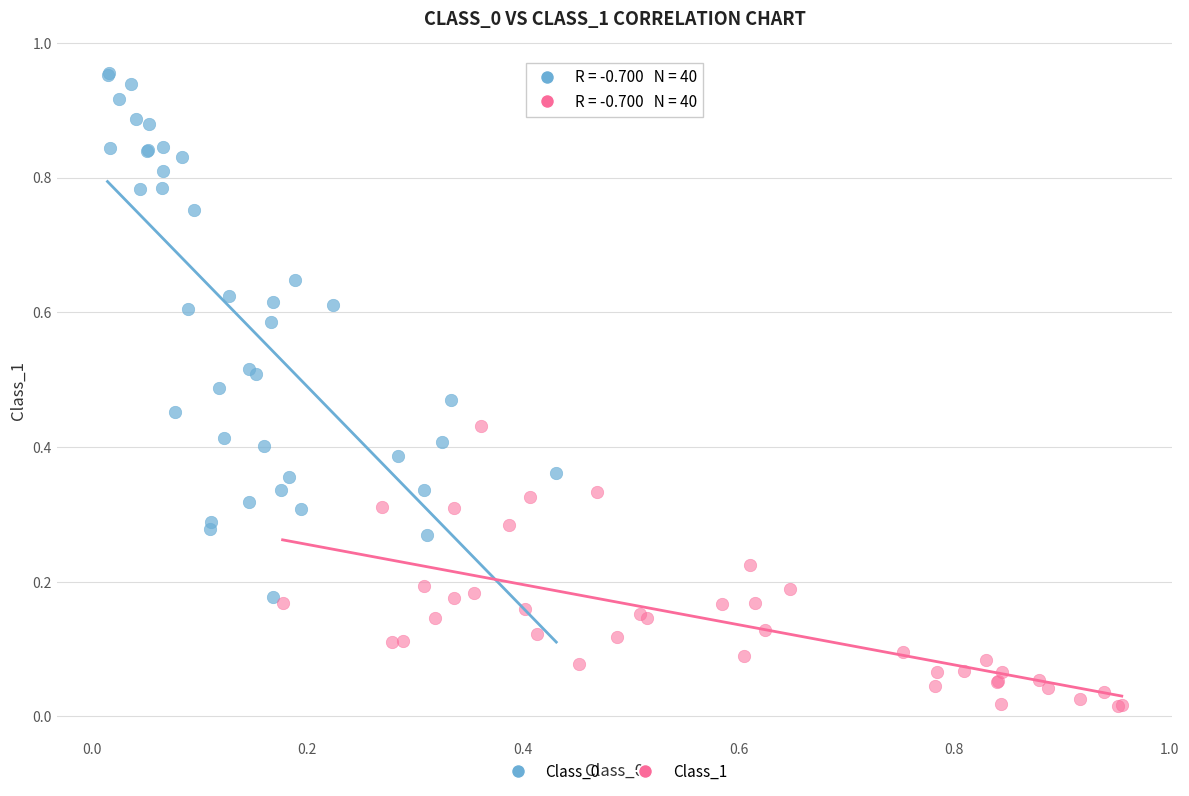

Which series contains the lowest Y value?

Class_1